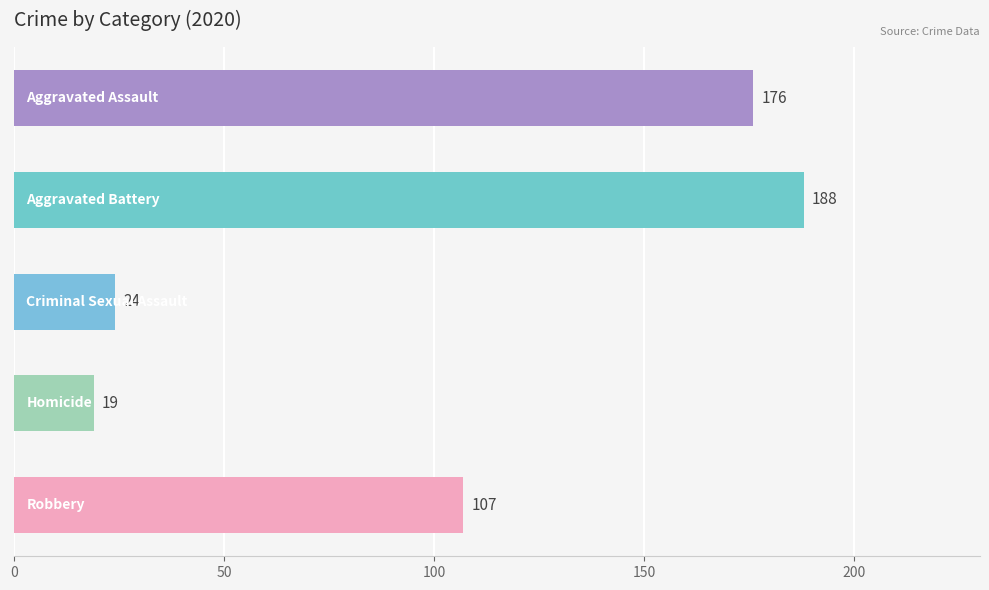

What is the maximum value shown in the chart?

188